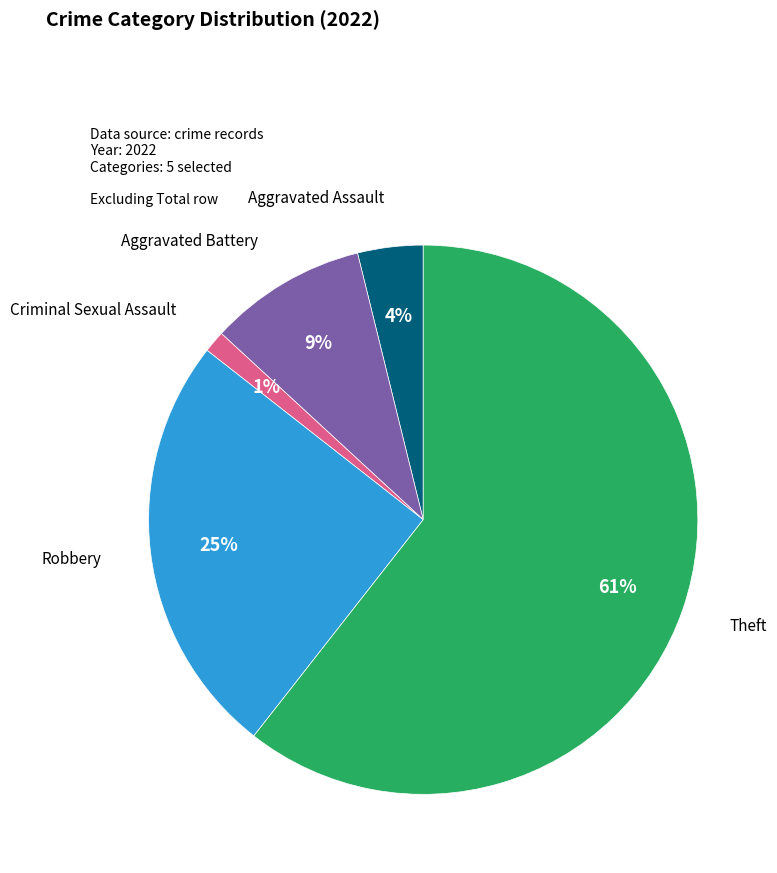

Do Aggravated Battery and Criminal Sexual Assault together represent more than half of the pie?

No